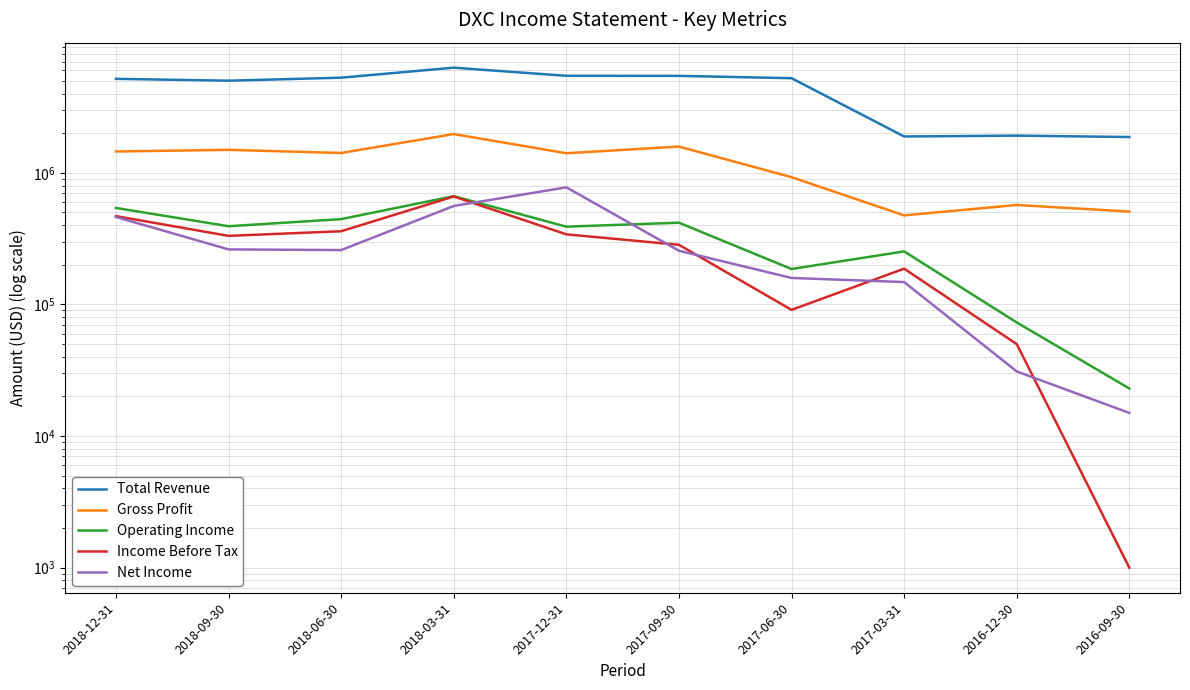

At which category is the sum across all series the highest?

2018-03-31